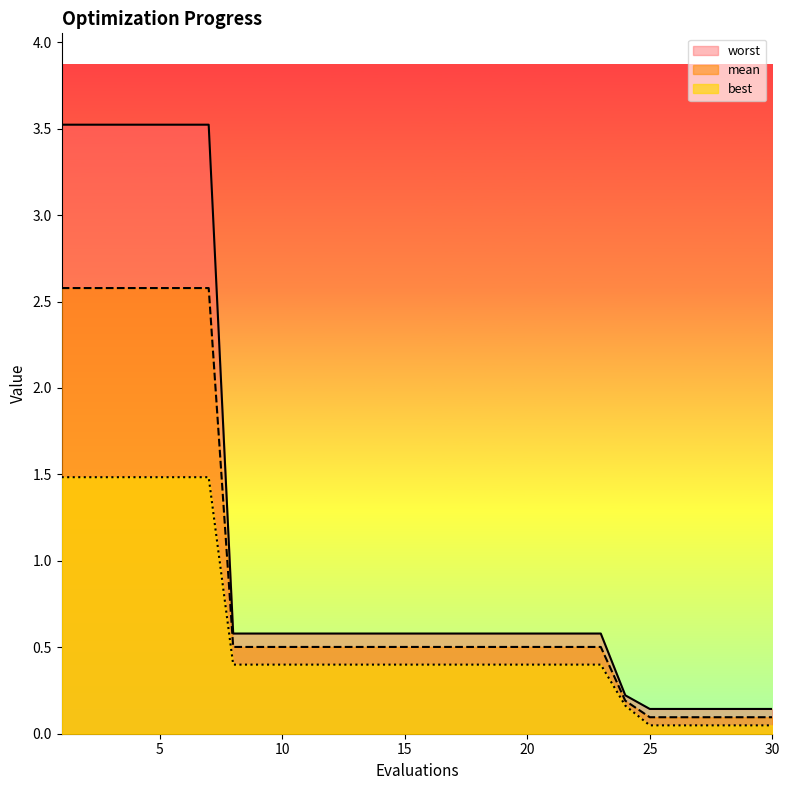

Rank the series by their average value, from lowest to highest.

best, mean, worst